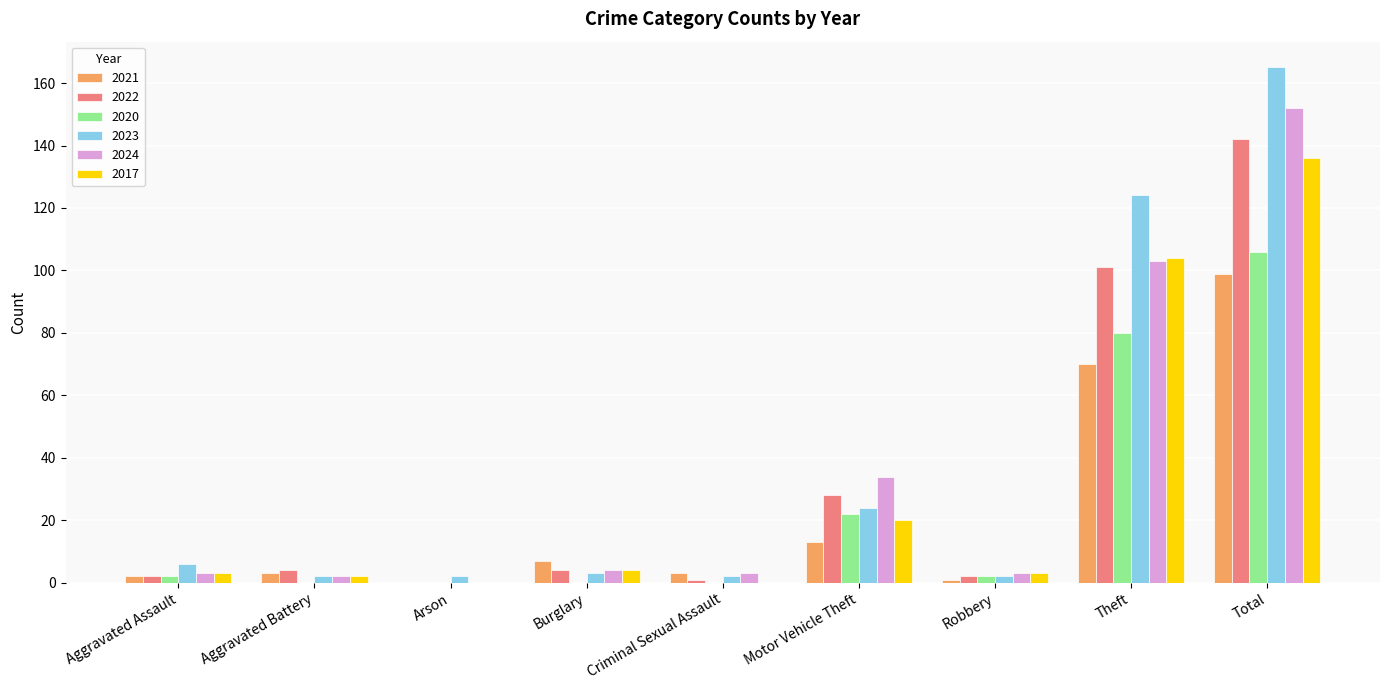

Reading left to right, what are all the values shown in this chart?

2021: Aggravated Assault=2	Aggravated Battery=3	Arson=0	Burglary=7	Criminal Sexual Assault=3	Motor Vehicle Theft=13	Robbery=1	Theft=70	Total=99
2022: Aggravated Assault=2	Aggravated Battery=4	Arson=0	Burglary=4	Criminal Sexual Assault=1	Motor Vehicle Theft=28	Robbery=2	Theft=101	Total=142
2020: Aggravated Assault=2	Aggravated Battery=0	Arson=0	Burglary=0	Criminal Sexual Assault=0	Motor Vehicle Theft=22	Robbery=2	Theft=80	Total=106
2023: Aggravated Assault=6	Aggravated Battery=2	Arson=2	Burglary=3	Criminal Sexual Assault=2	Motor Vehicle Theft=24	Robbery=2	Theft=124	Total=165
2024: Aggravated Assault=3	Aggravated Battery=2	Arson=0	Burglary=4	Criminal Sexual Assault=3	Motor Vehicle Theft=34	Robbery=3	Theft=103	Total=152
2017: Aggravated Assault=3	Aggravated Battery=2	Arson=0	Burglary=4	Criminal Sexual Assault=0	Motor Vehicle Theft=20	Robbery=3	Theft=104	Total=136